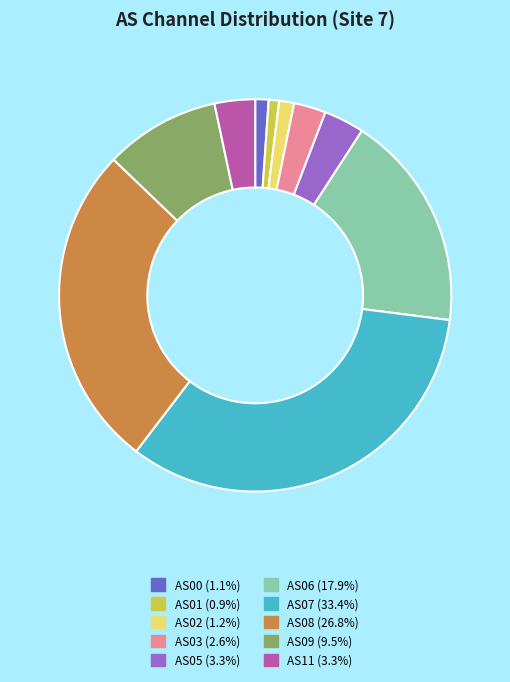

Is the sum of AS07 and AS02 greater than half?

No